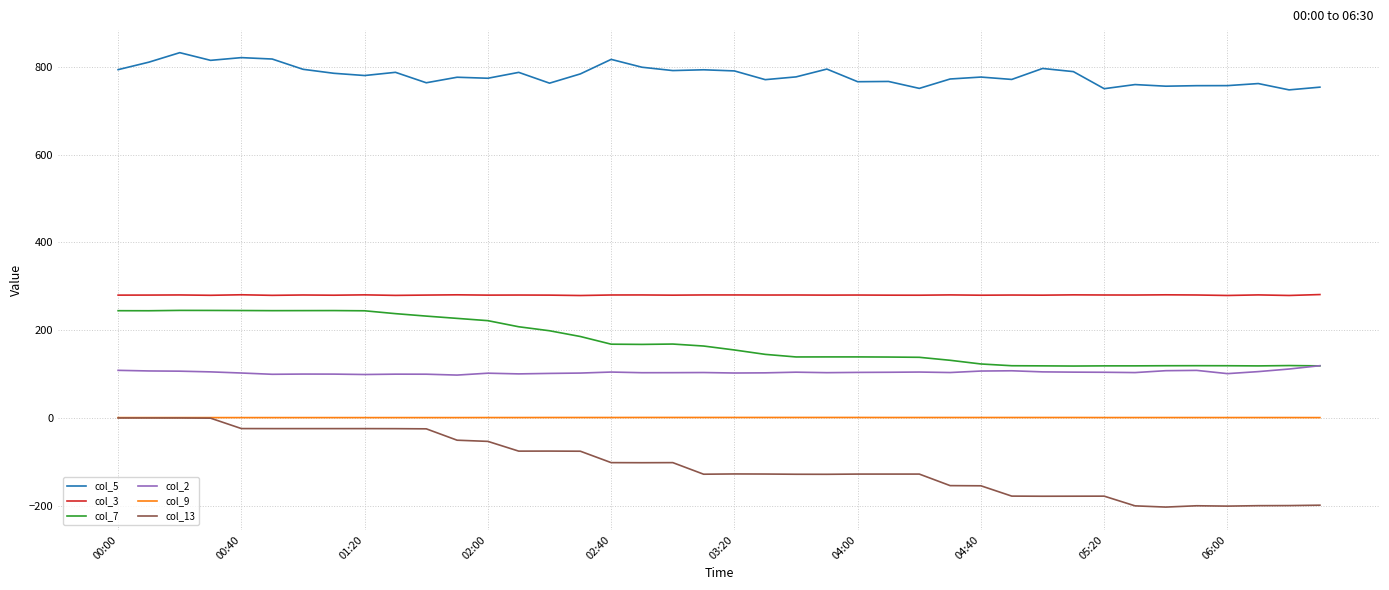

Which series has the largest total across all categories?

col_5